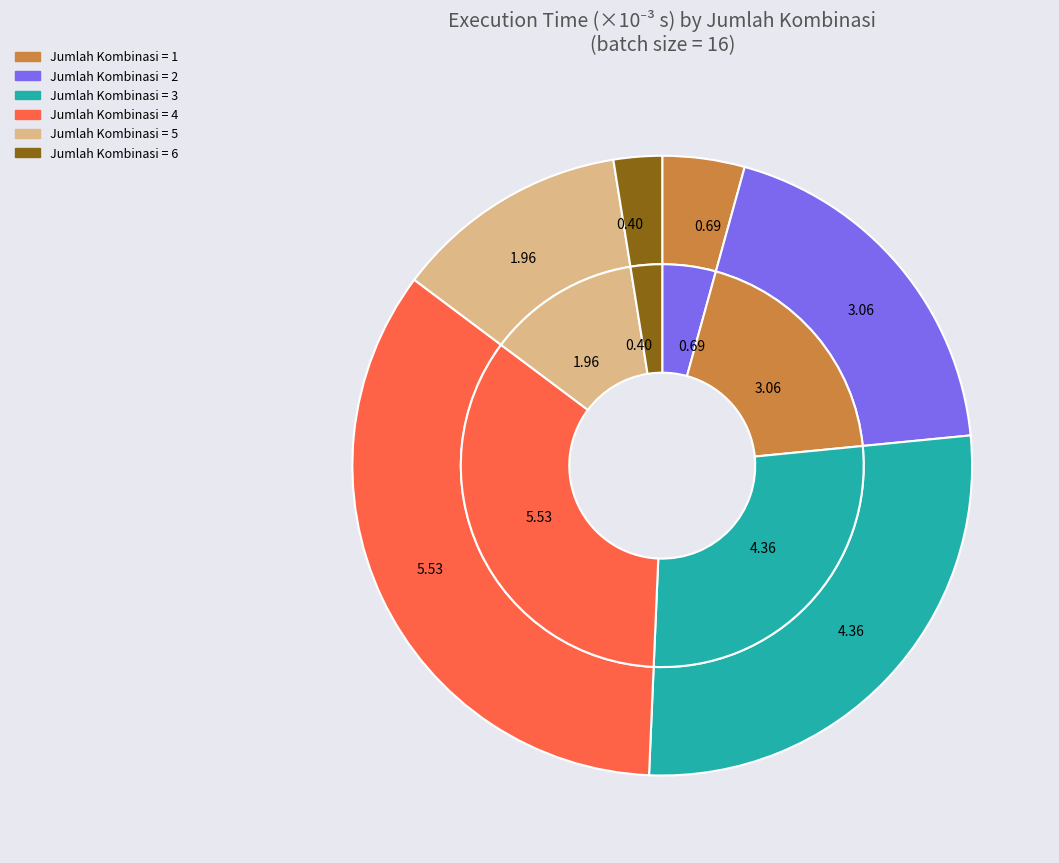

Does 1 represent more than half of the total?

No